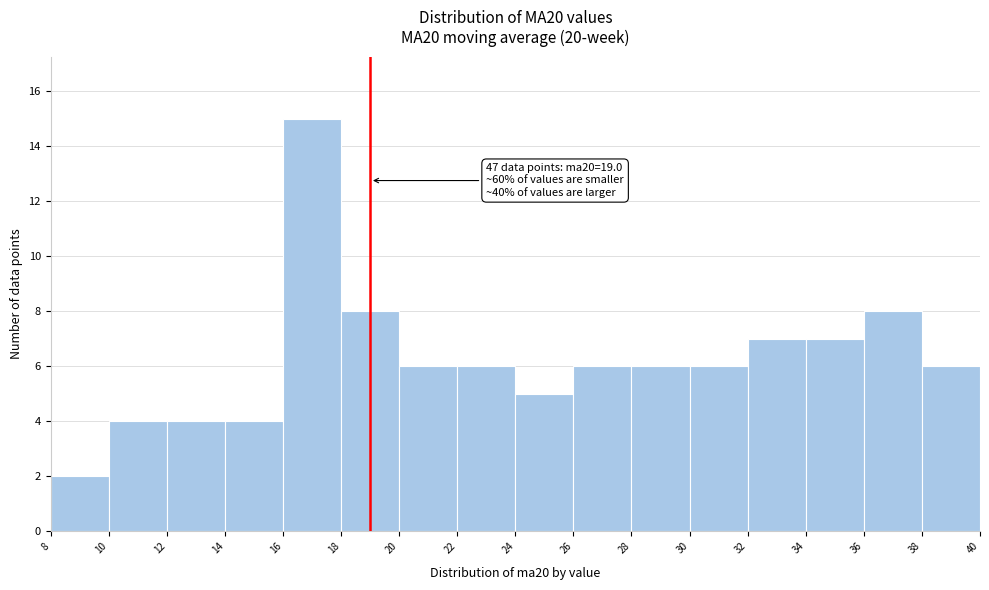

Over which range of the x-axis is the bar tallest?

16 to 18